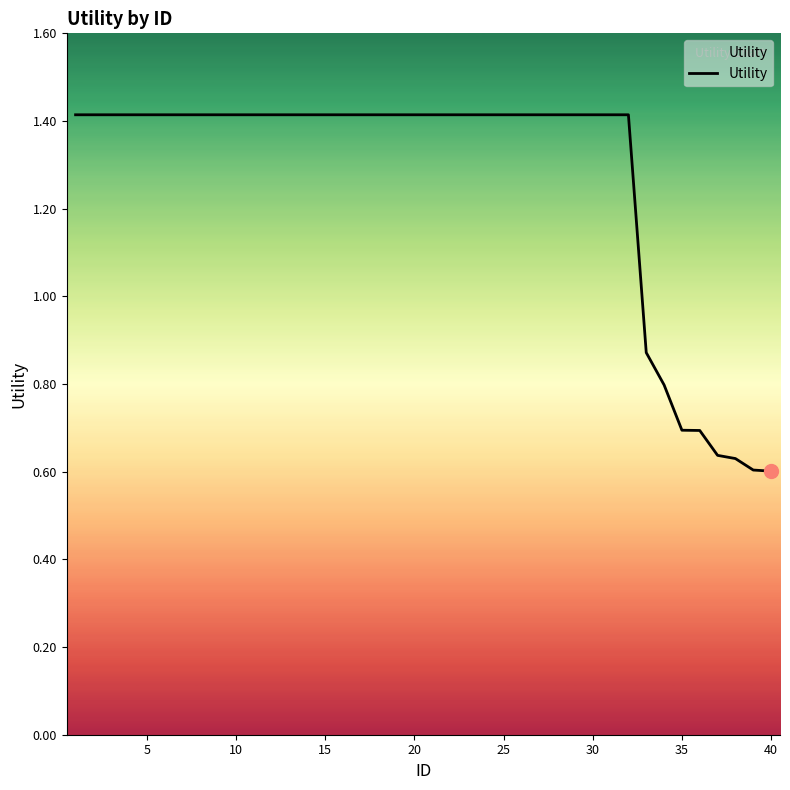

What is the greatest value displayed?

1.4